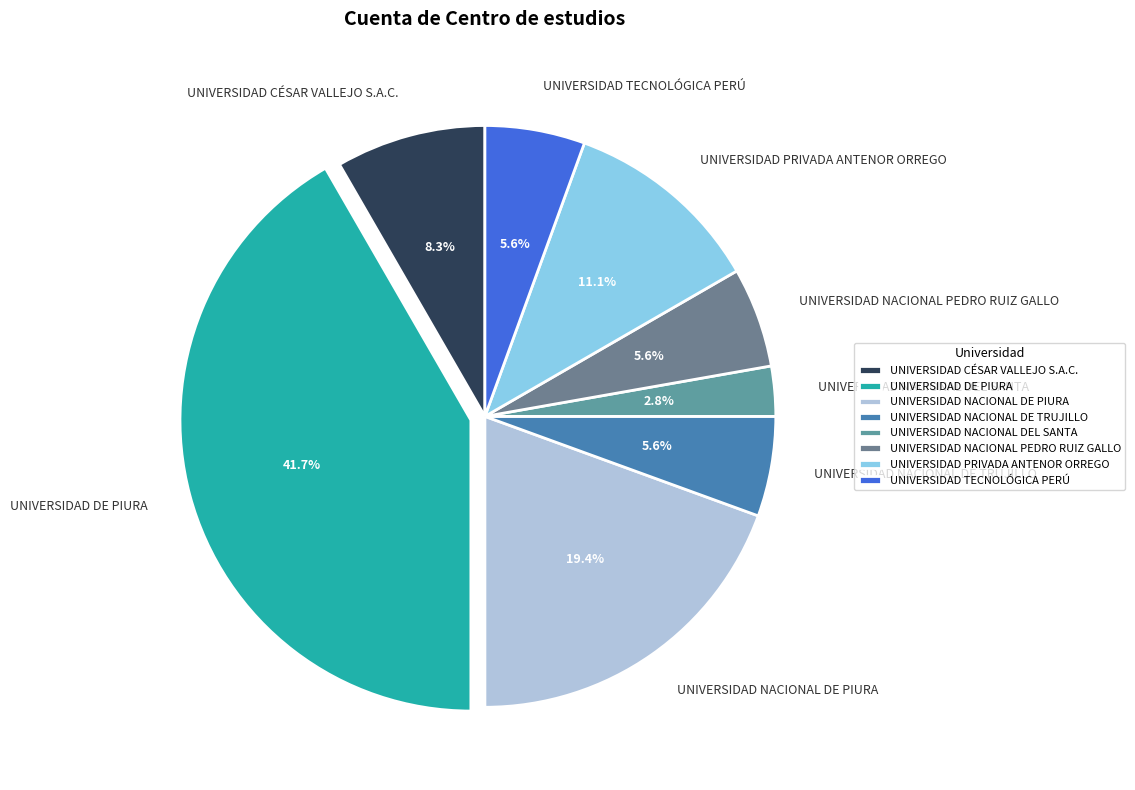

What is the largest slice in the pie chart?

UNIVERSIDAD DE PIURA